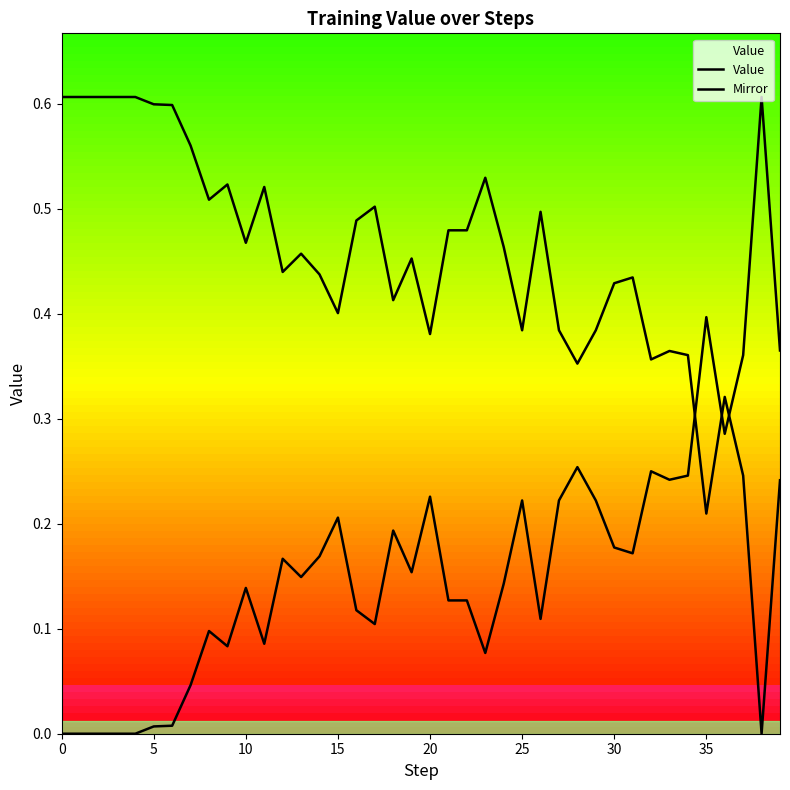

How many lines are shown in the chart?

2